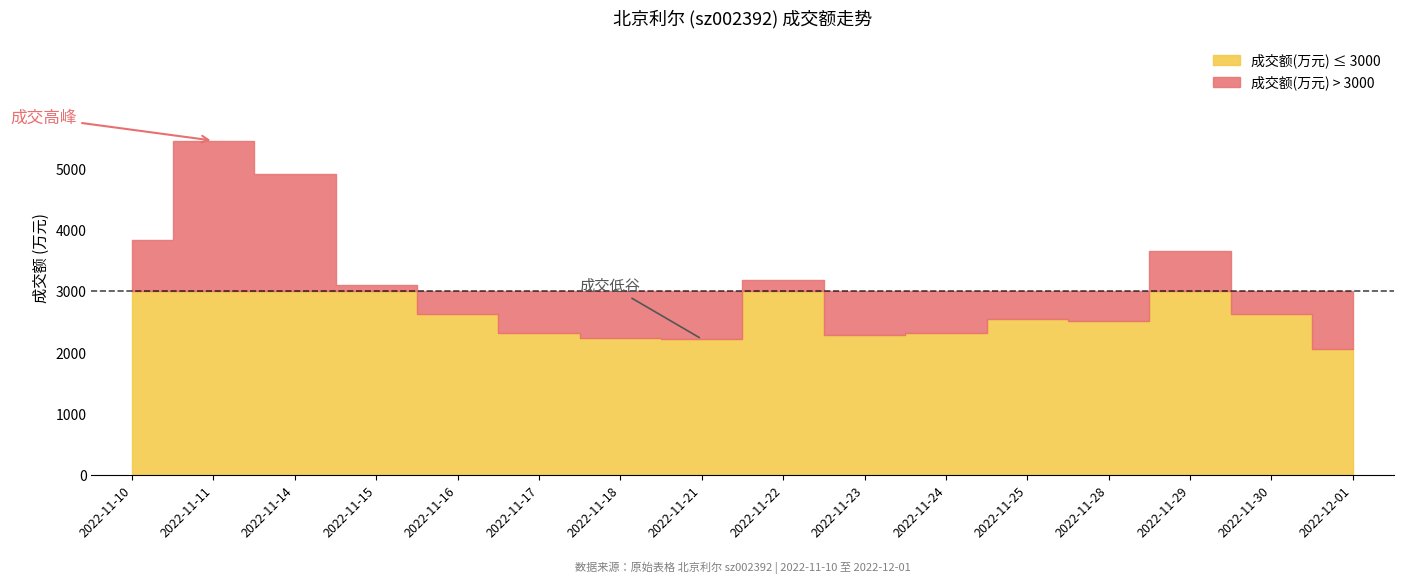

True or false: 量比 and 成交额(万元) intersect in this chart.

False